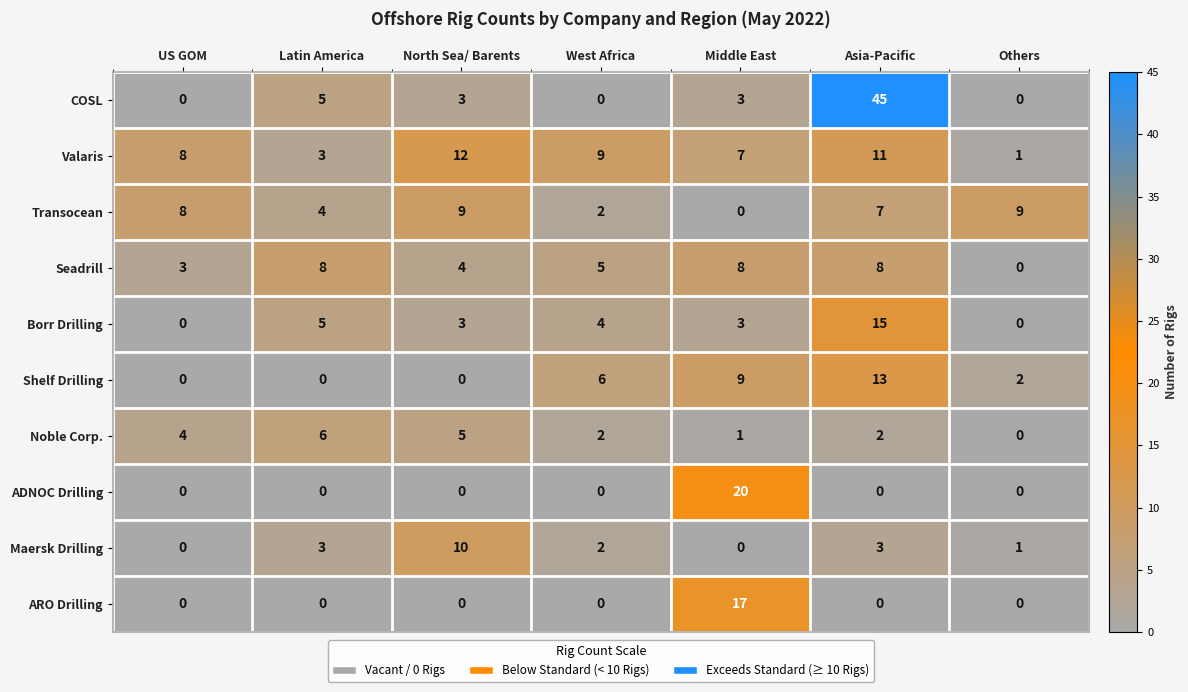

At which category does the chart reach its peak across all series?

Asia-Pacific